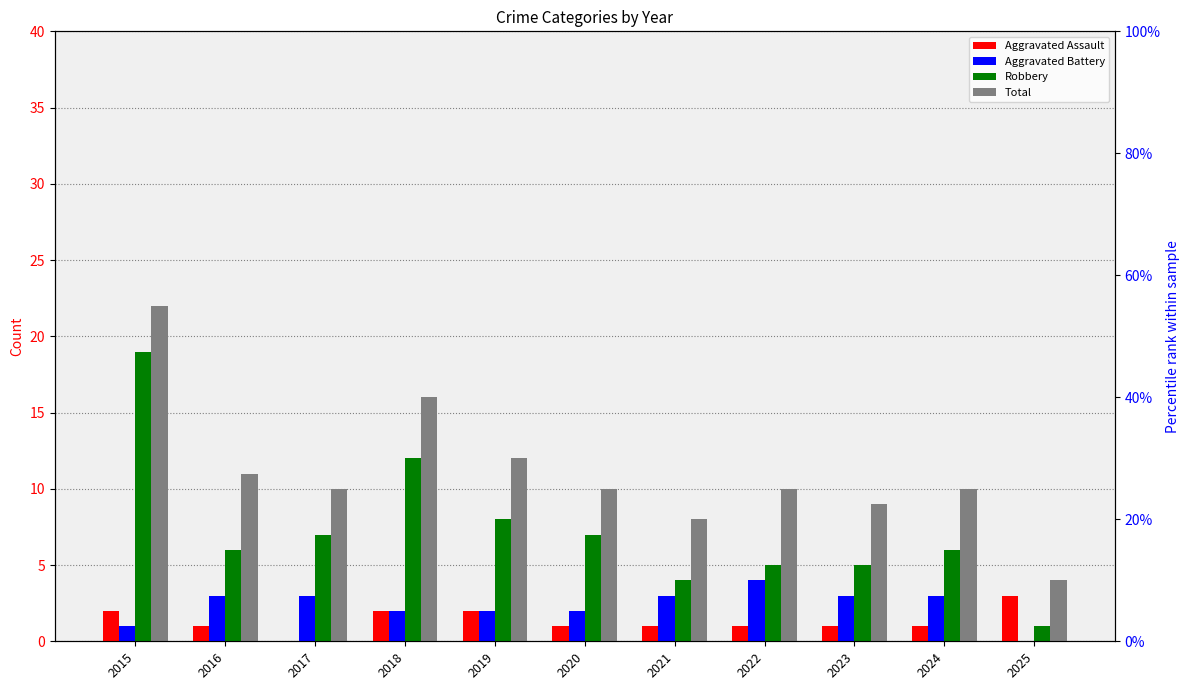

What are all the series names shown in the legend?

Aggravated Assault, Aggravated Battery, Robbery, Total